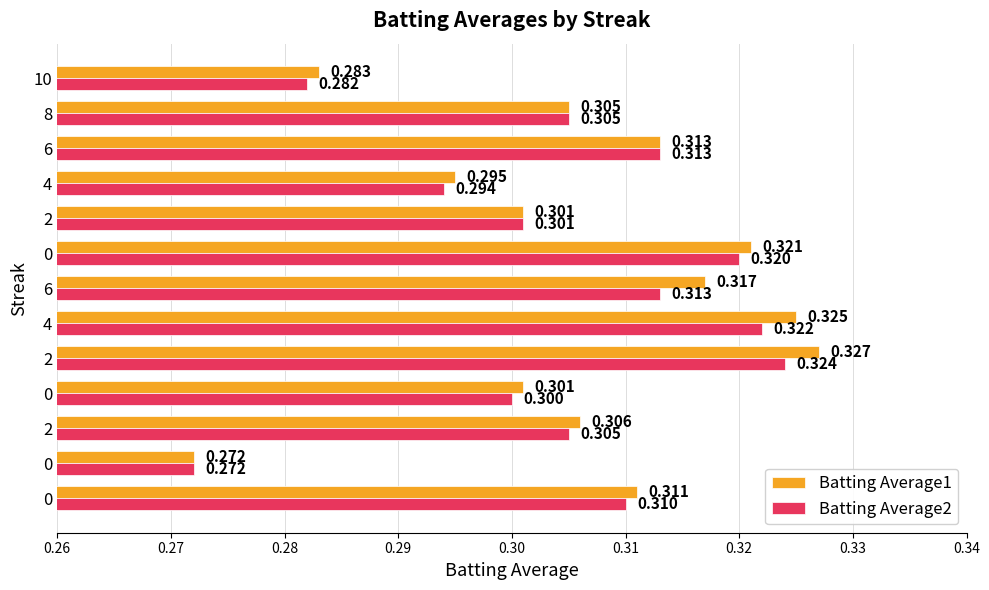

Reading left to right, list all the values displayed in this chart.

Batting Average1: 0.3	0.3	0.3	0.3	0.3	0.3	0.3	0.3	0.3	0.3	0.3	0.3	0.3
Batting Average2: 0.3	0.3	0.3	0.3	0.3	0.3	0.3	0.3	0.3	0.3	0.3	0.3	0.3